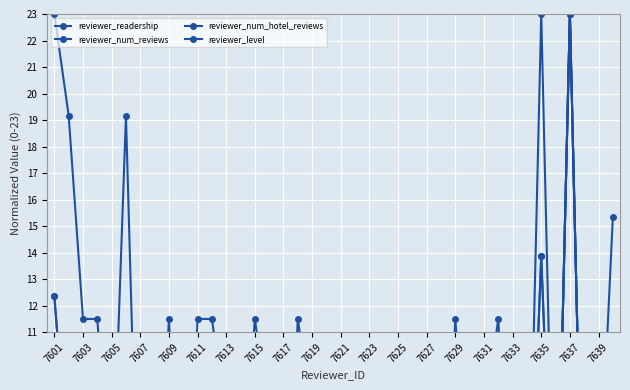

What is the maximum value for reviewer_num_hotel_reviews?

23.0